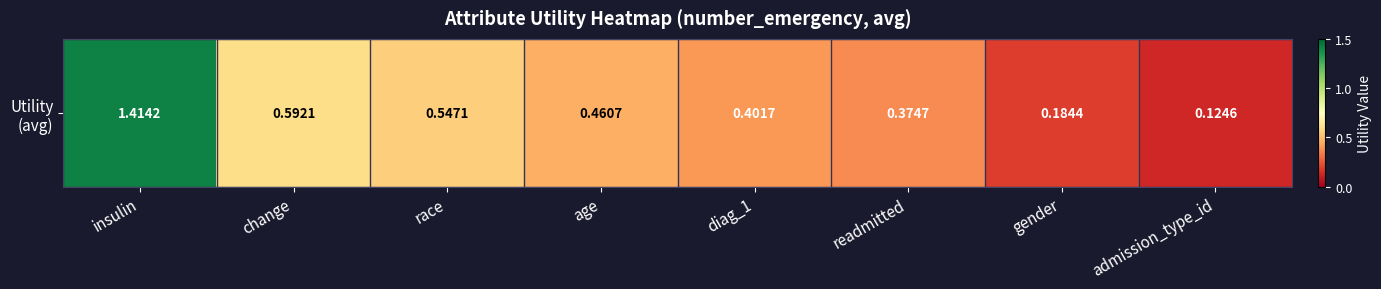

Reading left to right, what are all the values shown in this chart?

insulin=1.4	change=0.6	race=0.5	age=0.5	diag_1=0.4	readmitted=0.4	gender=0.2	admission_type_id=0.1